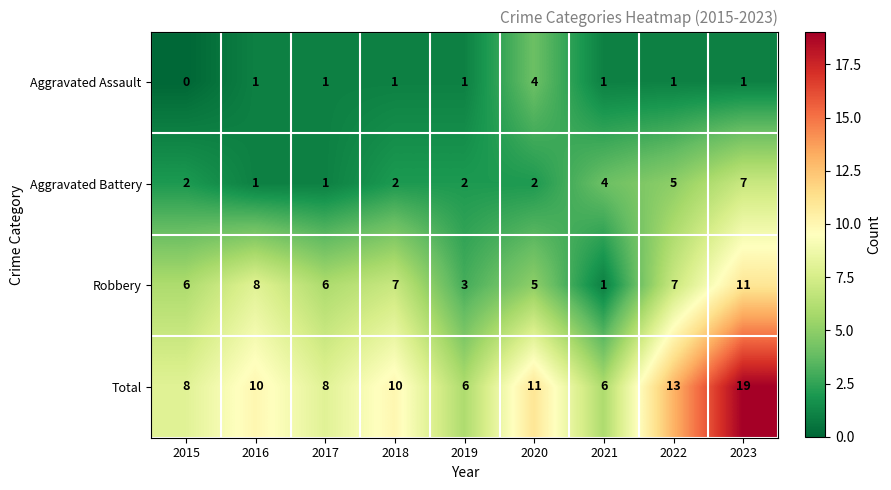

What is the sum of all Total values?

91